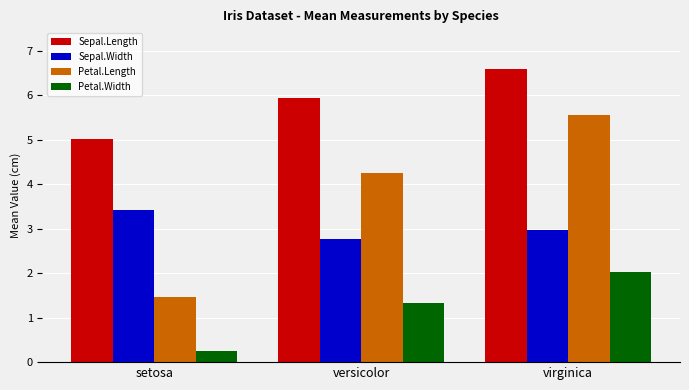

Rank the series at setosa from highest to lowest value.

Sepal.Length, Sepal.Width, Petal.Length, Petal.Width